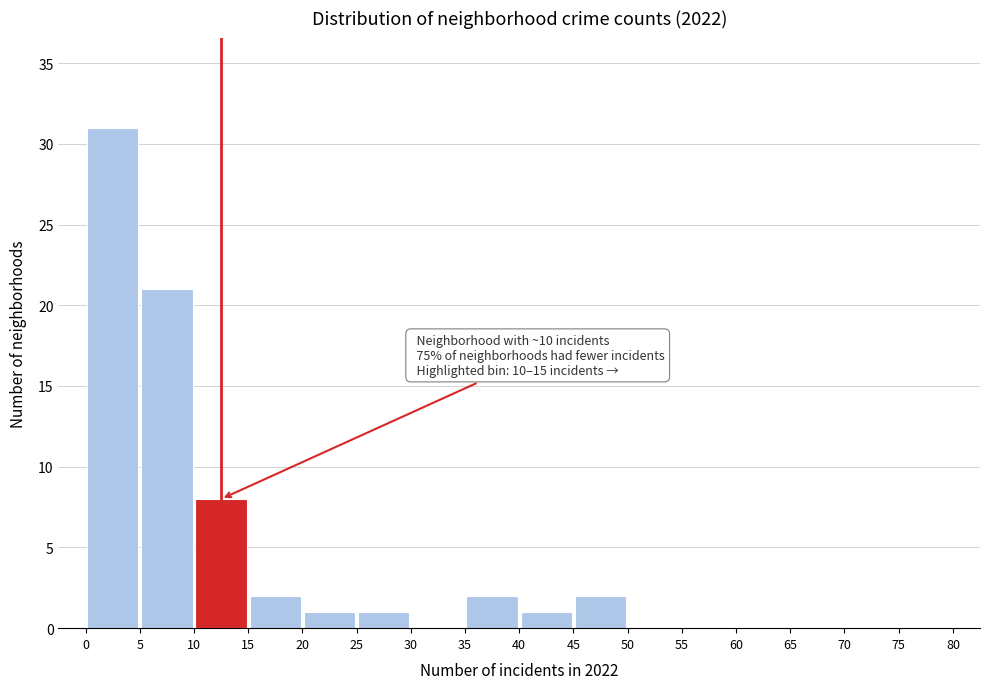

Which range on the x-axis has the tallest bar?

0 to 5